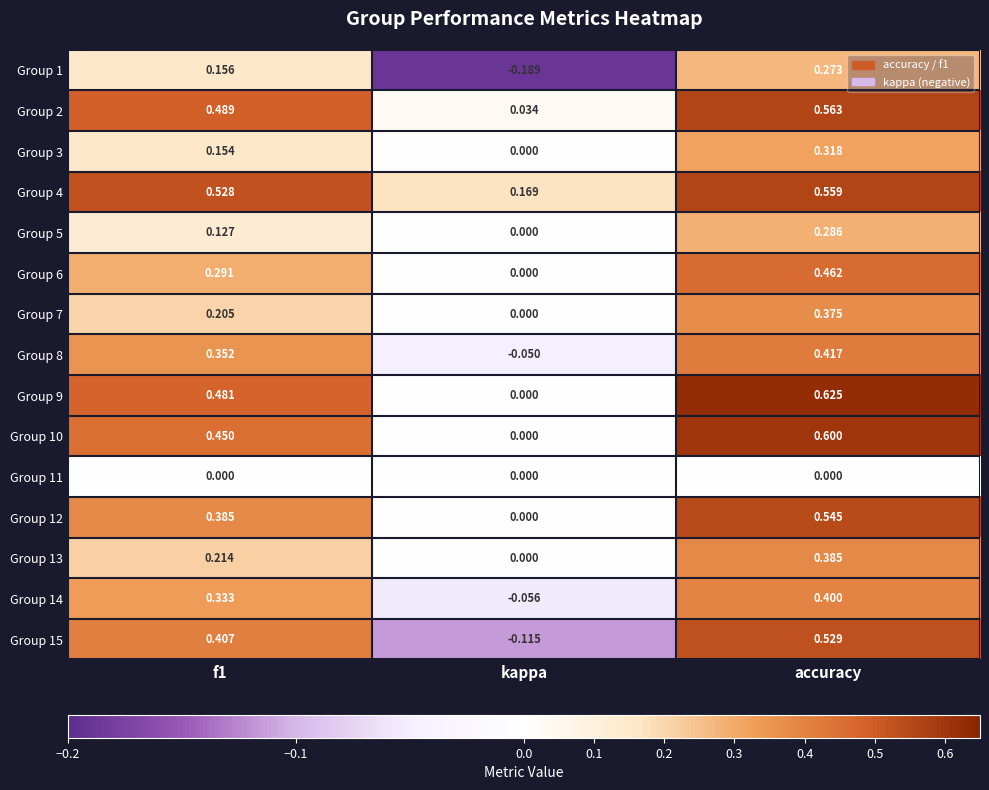

How many data points in Group 14 are less than 0?

1